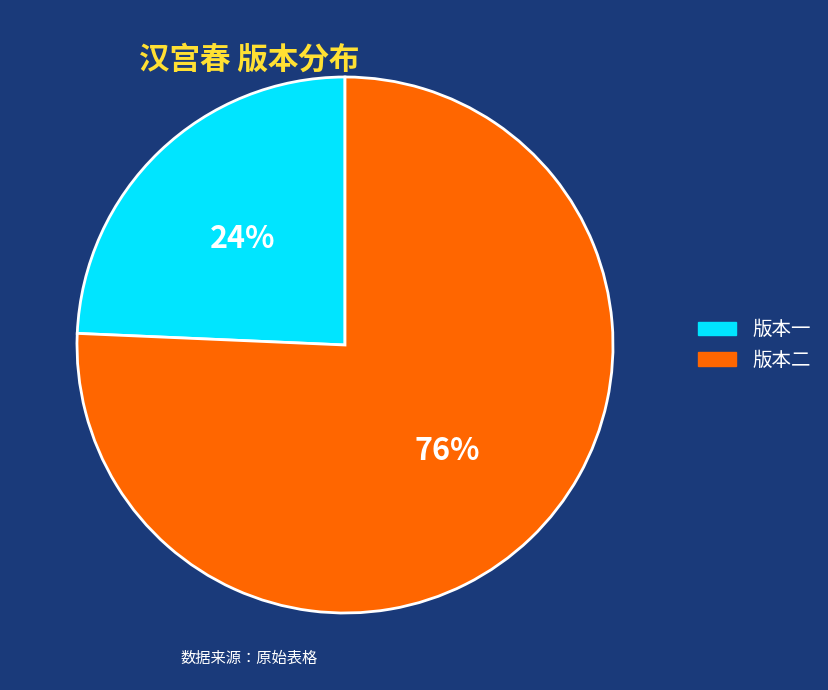

Is there a majority slice in this chart?

Yes